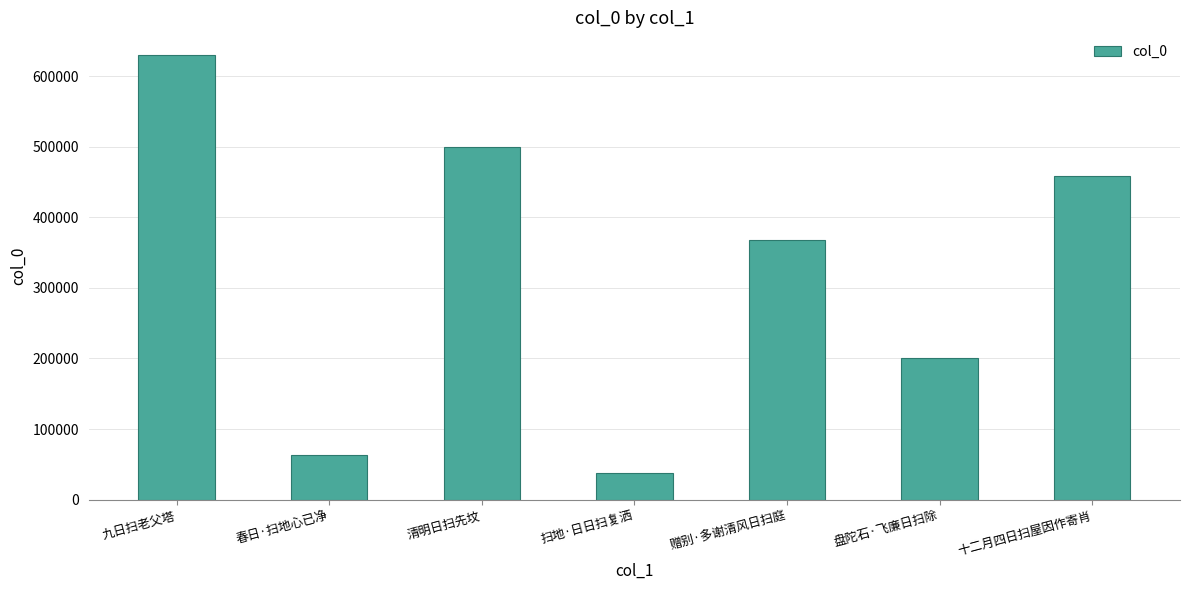

What is the change in value from 九日扫老父塔 to 扫地·日日扫复洒?

-592429